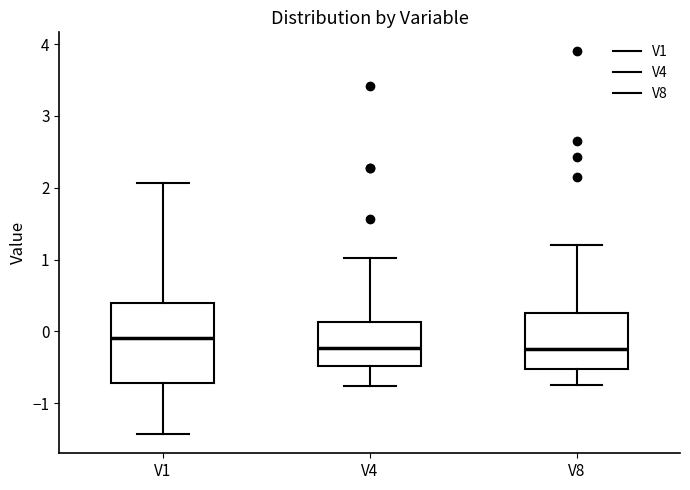

Where does the median line of the box for V8 sit on the y-axis? The values are not printed on the chart, so give them approximately, as read against the axis.

-0.2